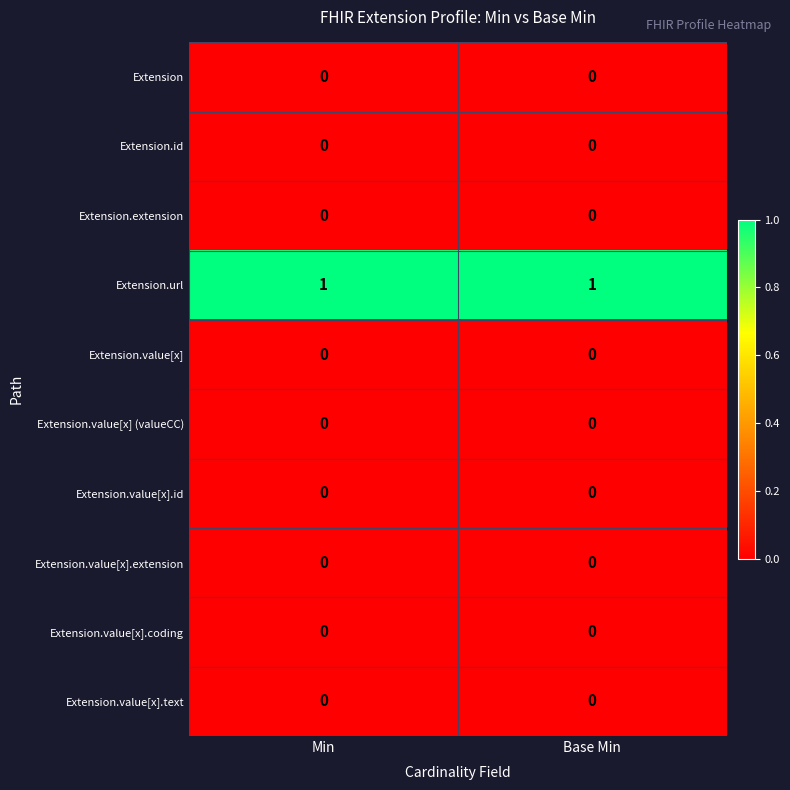

Which series has the largest total across all categories?

Extension.url